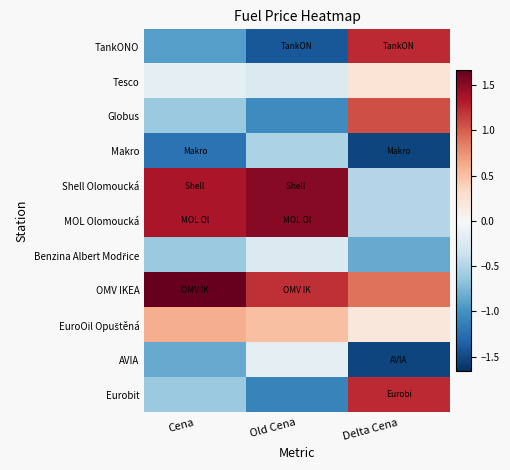

List the series in order of their peak value, highest first.

OMV IKEA, Shell Olomoucká, MOL Olomoucká, TankONO, Eurobit, Globus, EuroOil Opuštěná, Tesco, AVIA, Benzina Albert Modřice, Makro